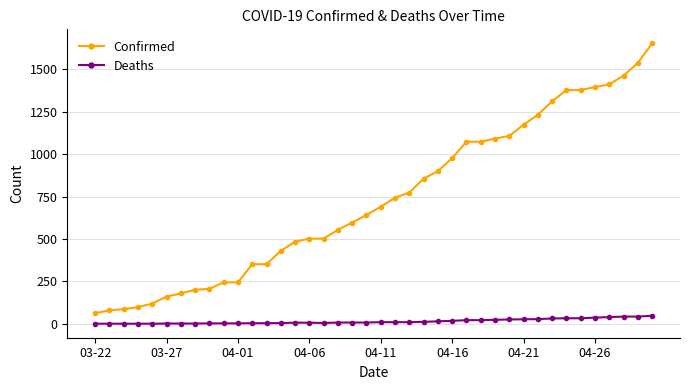

What is the average value of the Confirmed series?

733